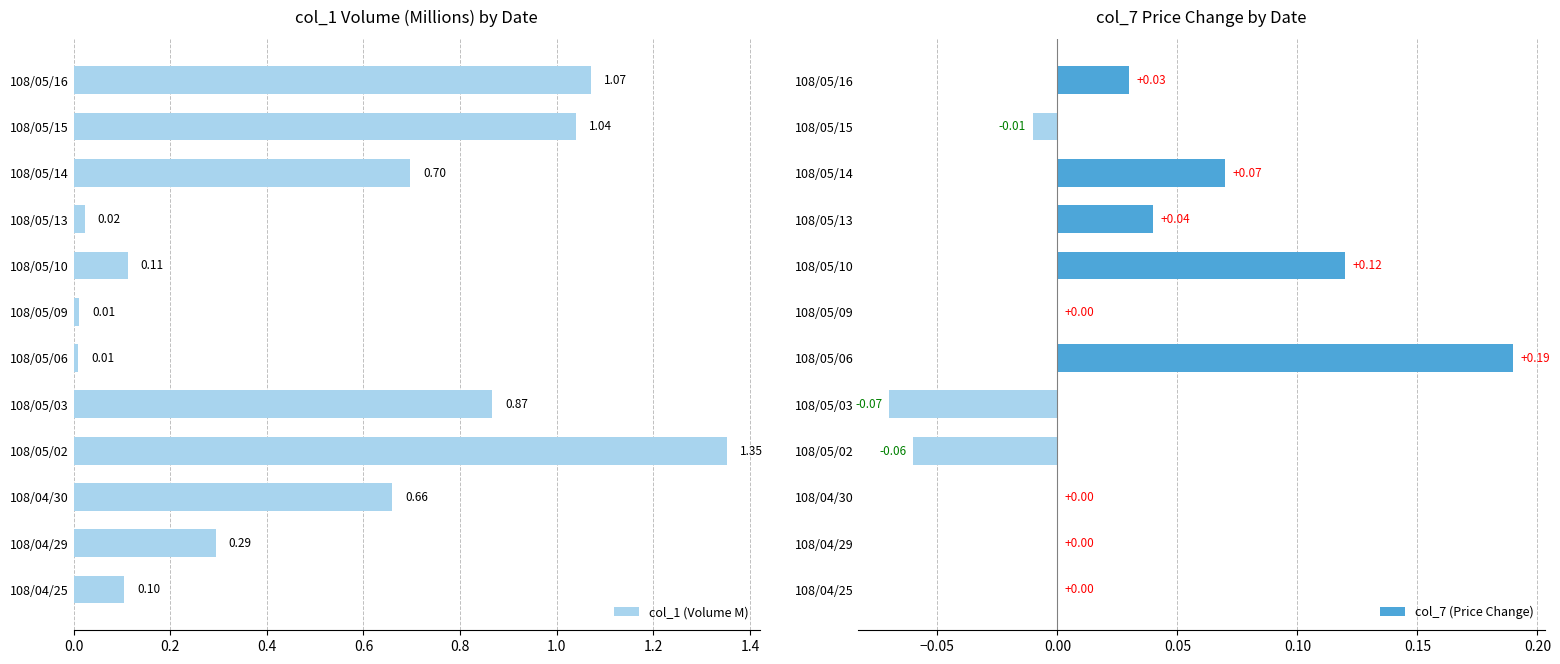

At how many categories does at least one series exceed 1?

3